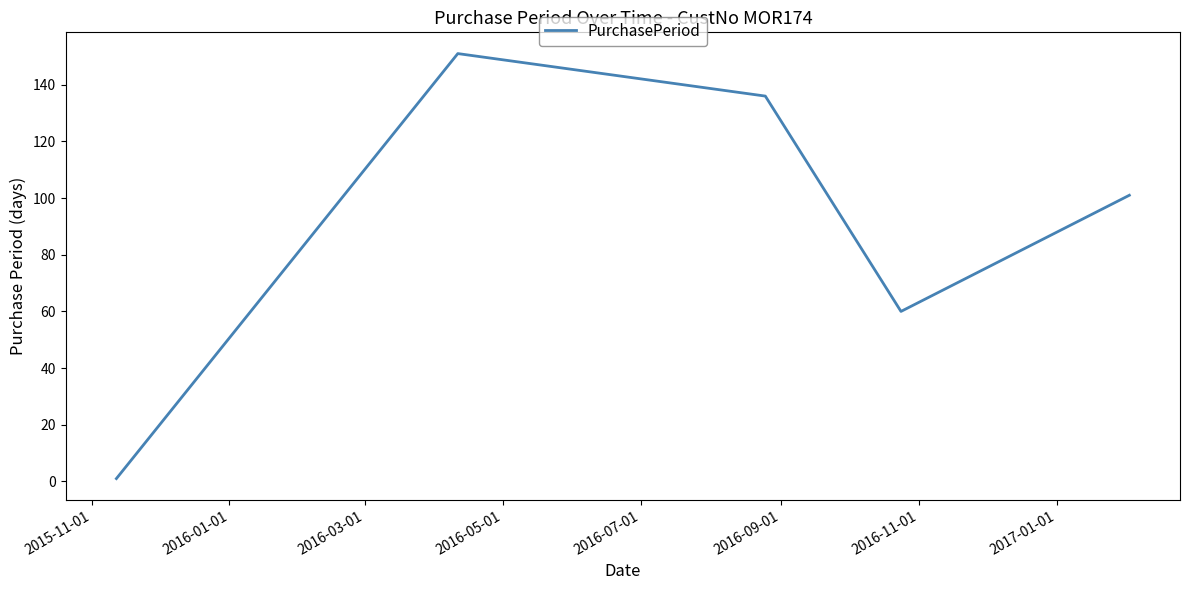

True or false: there are more than 2 points higher than both neighbors.

False